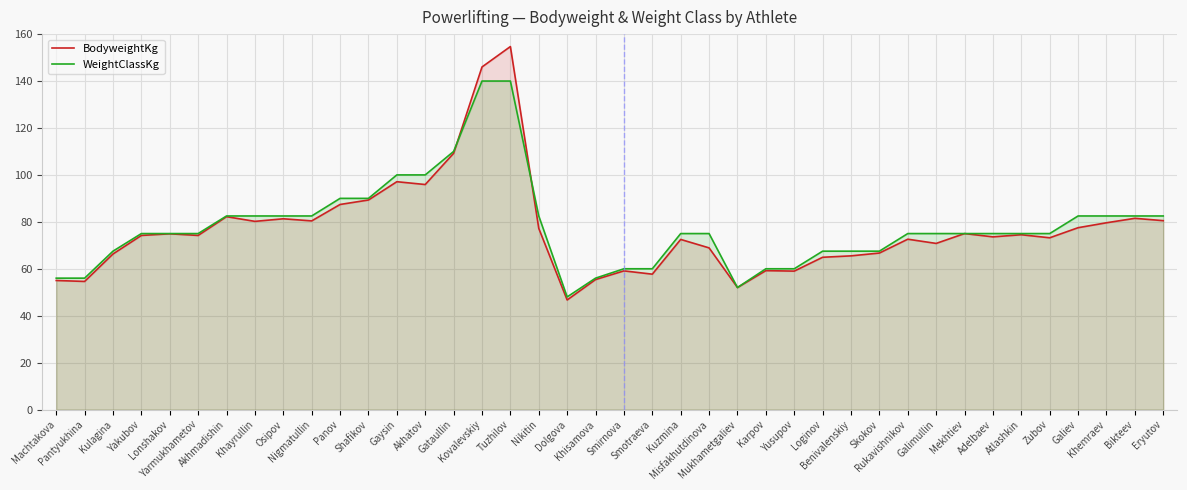

How many interior local peaks does the BodyweightKg series have?

12